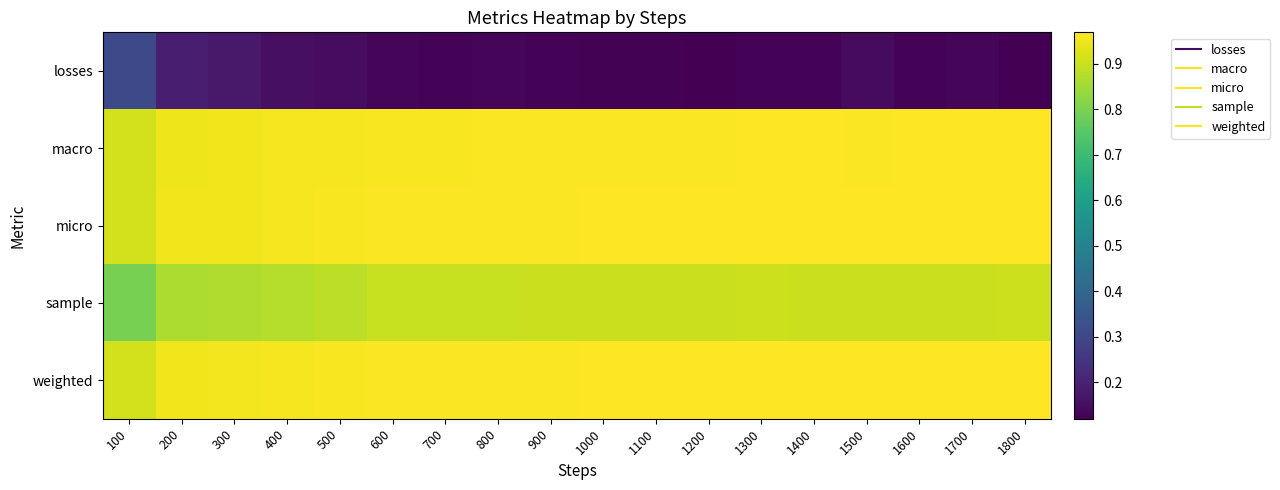

Reading left to right, extract all data points from this chart.

losses: 100=0.3	200=0.2	300=0.2	400=0.2	500=0.1	600=0.1	700=0.1	800=0.1	900=0.1	1000=0.1	1100=0.1	1200=0.1	1300=0.1	1400=0.1	1500=0.1	1600=0.1	1700=0.1	1800=0.1
macro: 100=0.9	200=0.9	300=1.0	400=1.0	500=1.0	600=1.0	700=1.0	800=1.0	900=1.0	1000=1.0	1100=1.0	1200=1.0	1300=1.0	1400=1.0	1500=1.0	1600=1.0	1700=1.0	1800=1.0
micro: 100=0.9	200=0.9	300=1.0	400=1.0	500=1.0	600=1.0	700=1.0	800=1.0	900=1.0	1000=1.0	1100=1.0	1200=1.0	1300=1.0	1400=1.0	1500=1.0	1600=1.0	1700=1.0	1800=1.0
sample: 100=0.8	200=0.9	300=0.9	400=0.9	500=0.9	600=0.9	700=0.9	800=0.9	900=0.9	1000=0.9	1100=0.9	1200=0.9	1300=0.9	1400=0.9	1500=0.9	1600=0.9	1700=0.9	1800=0.9
weighted: 100=0.9	200=0.9	300=1.0	400=1.0	500=1.0	600=1.0	700=1.0	800=1.0	900=1.0	1000=1.0	1100=1.0	1200=1.0	1300=1.0	1400=1.0	1500=1.0	1600=1.0	1700=1.0	1800=1.0